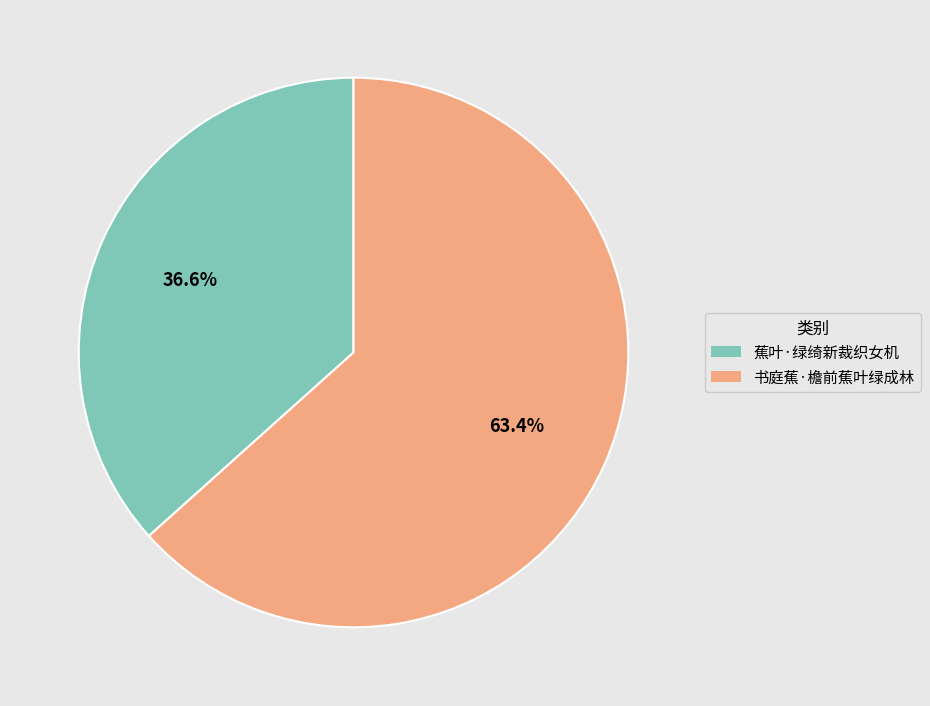

Between 书庭蕉·檐前蕉叶绿成林 and 蕉叶·绿绮新裁织女机, which is larger?

书庭蕉·檐前蕉叶绿成林